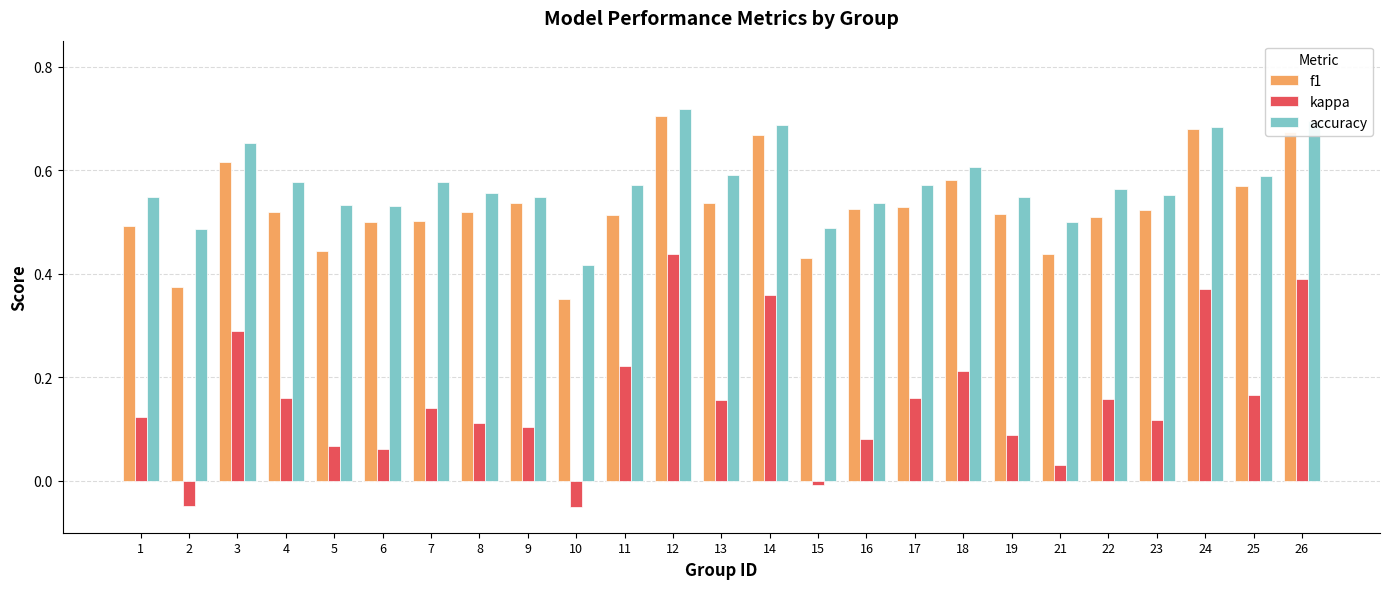

Which series has the largest total across all categories?

accuracy